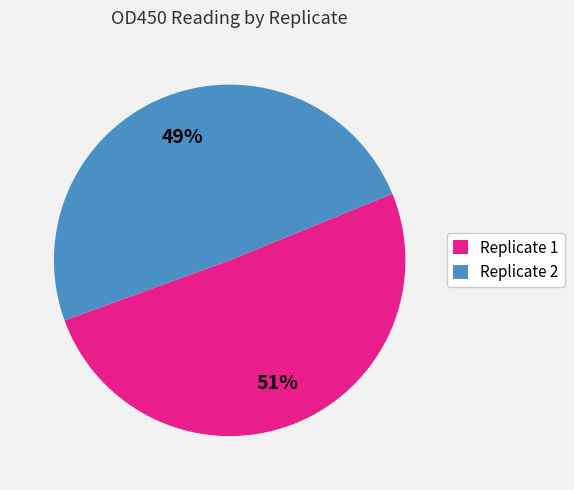

What is the largest slice in the pie chart?

Replicate 1